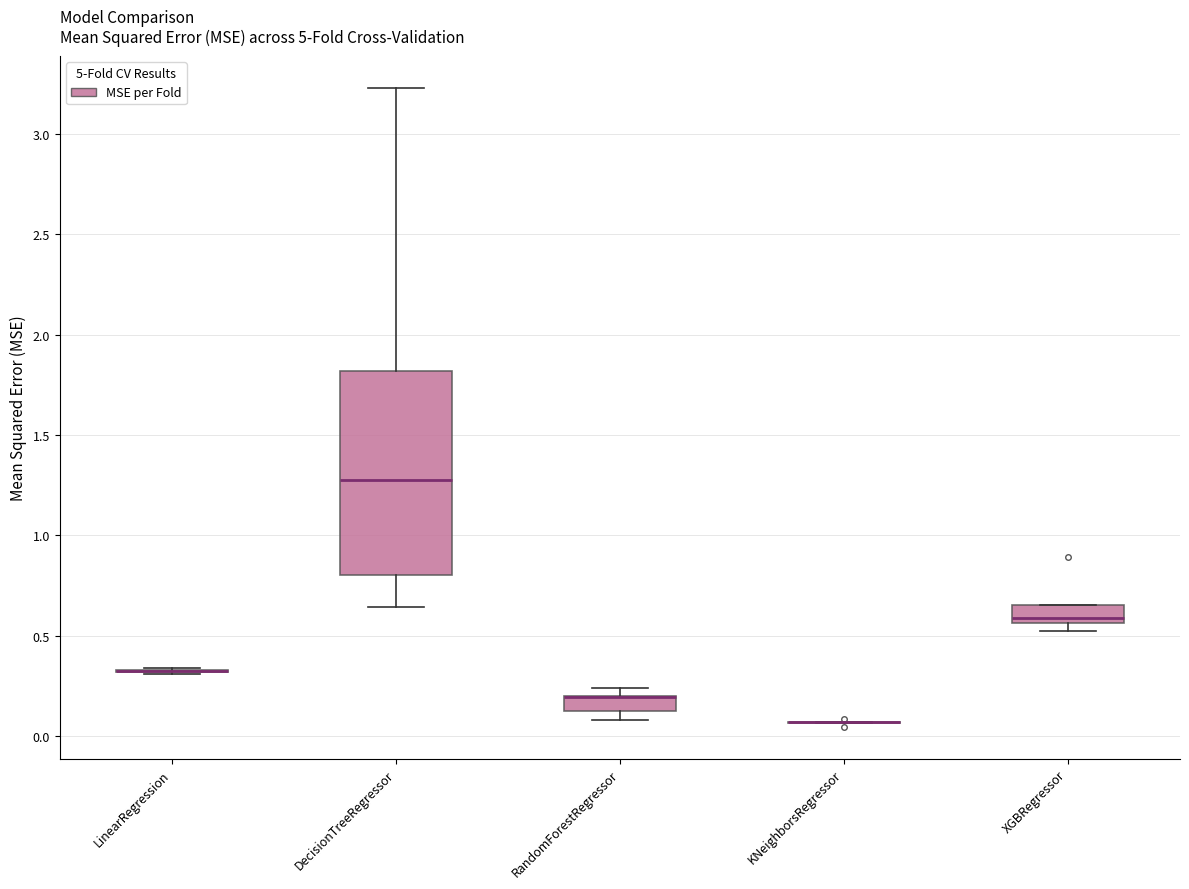

Reading left to right, read every box against the y-axis: the position of its median line, the range the box covers, and the ends of its whiskers. The values are not printed on the chart, so give them approximately, as read against the axis.

LinearRegression: box collapsed to a line at 0.30, whiskers 0.30 to 0.35
DecisionTreeRegressor: median 1.25, box 0.80 to 1.80, whiskers 0.65 to 3.25
RandomForestRegressor: median 0.20 (drawn on the box's upper edge), box 0.15 to 0.20, whiskers 0.10 to 0.25
KNeighborsRegressor: box collapsed to a line at 0.05, whiskers 0.05 to 0.05
XGBRegressor: median 0.60, box 0.55 to 0.65, whiskers 0.55 (just below the box's lower edge) to 0.65